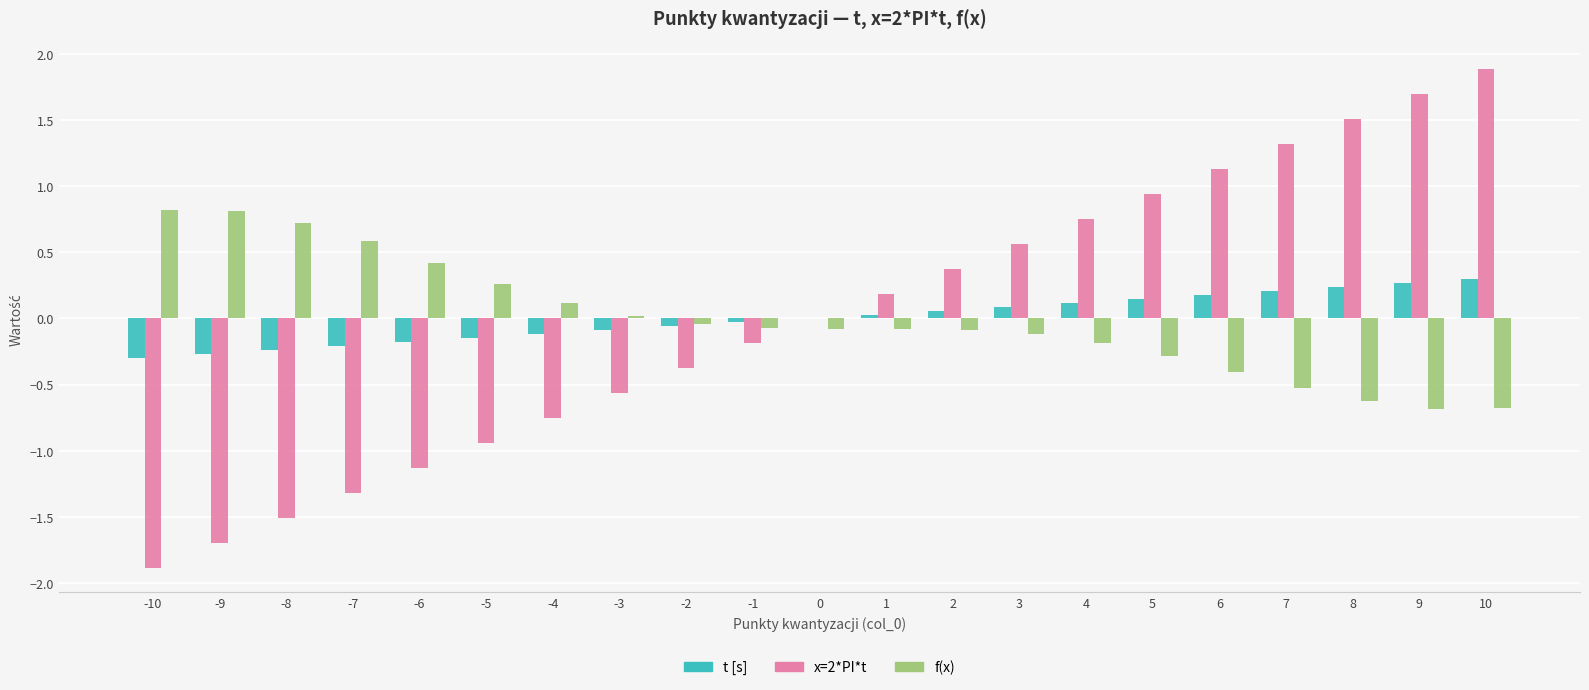

How many data points in f(x) are above 0?

8